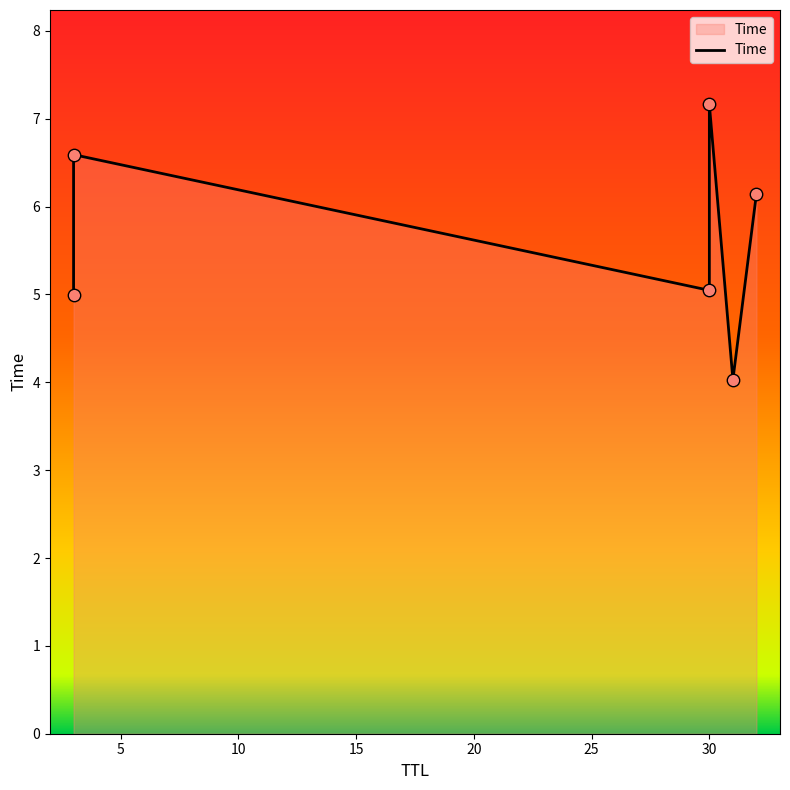

What is the ratio of the value at 5 to the value at 10?

1.3